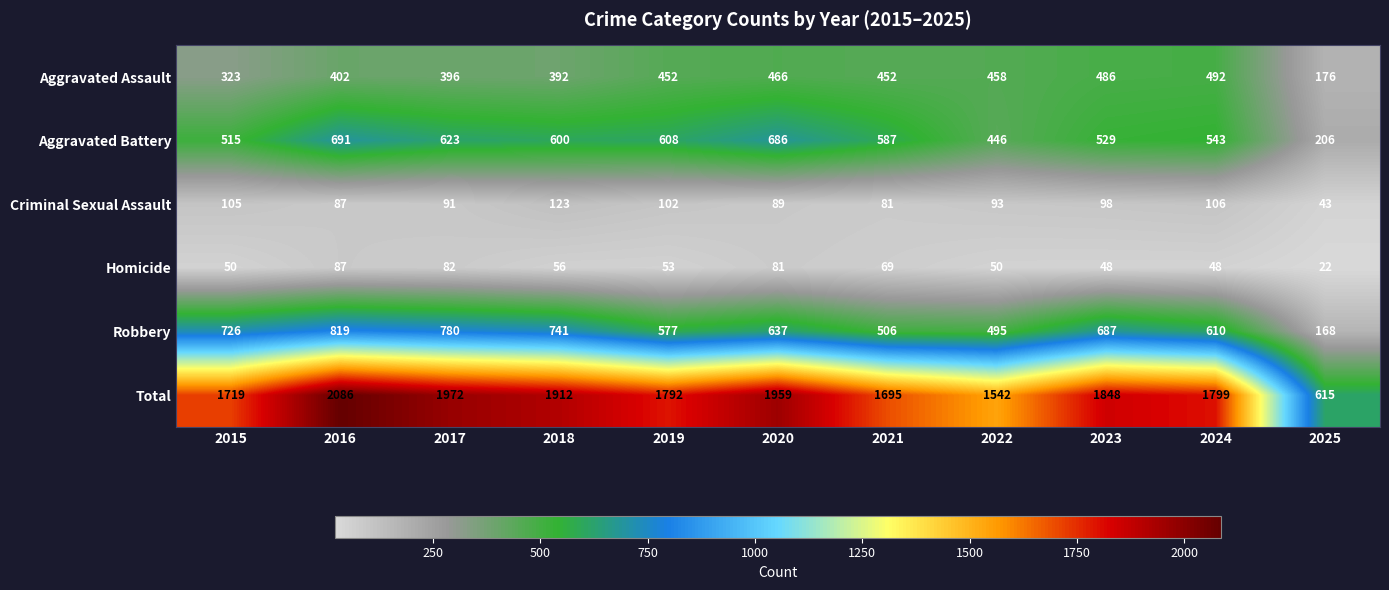

What is the difference between the second highest and minimum values in the Aggravated Battery series?

480